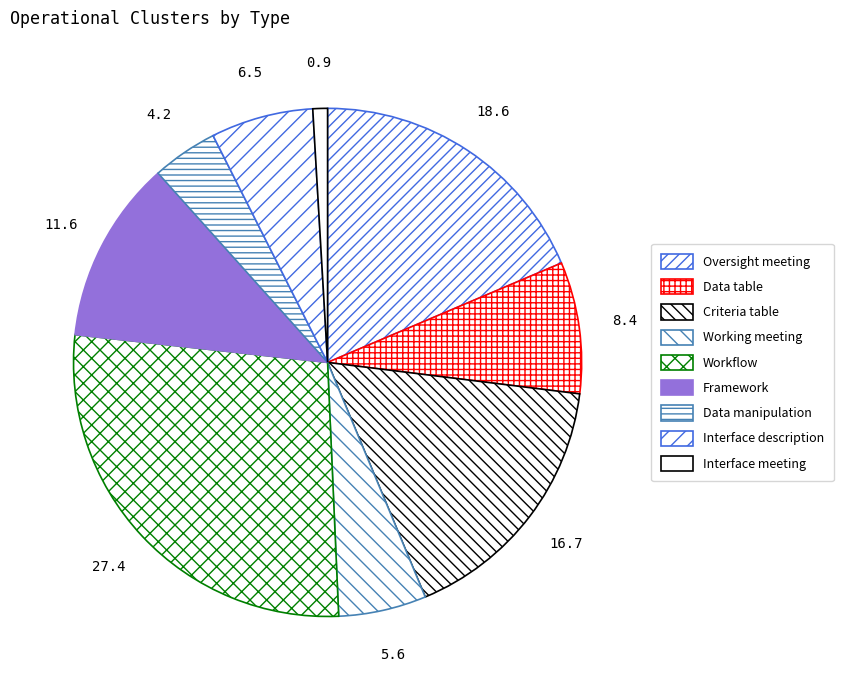

Combined, do Framework and Workflow account for over 50%?

No